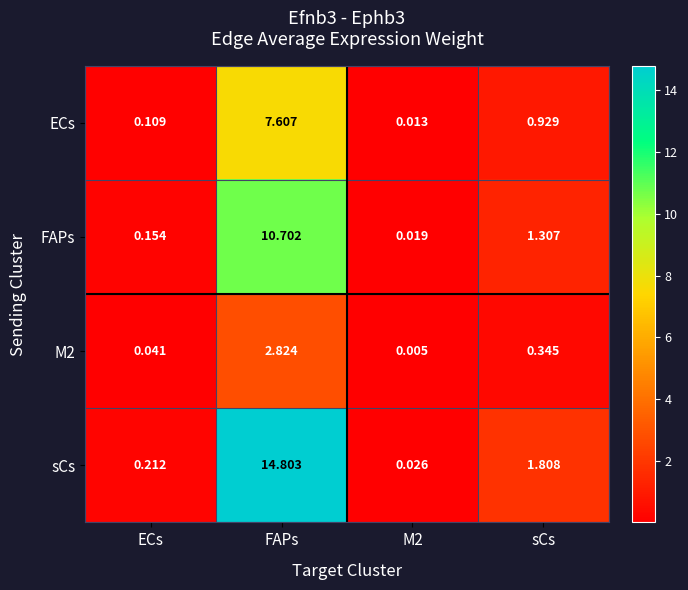

Which series has the largest range (max minus min)?

sCs